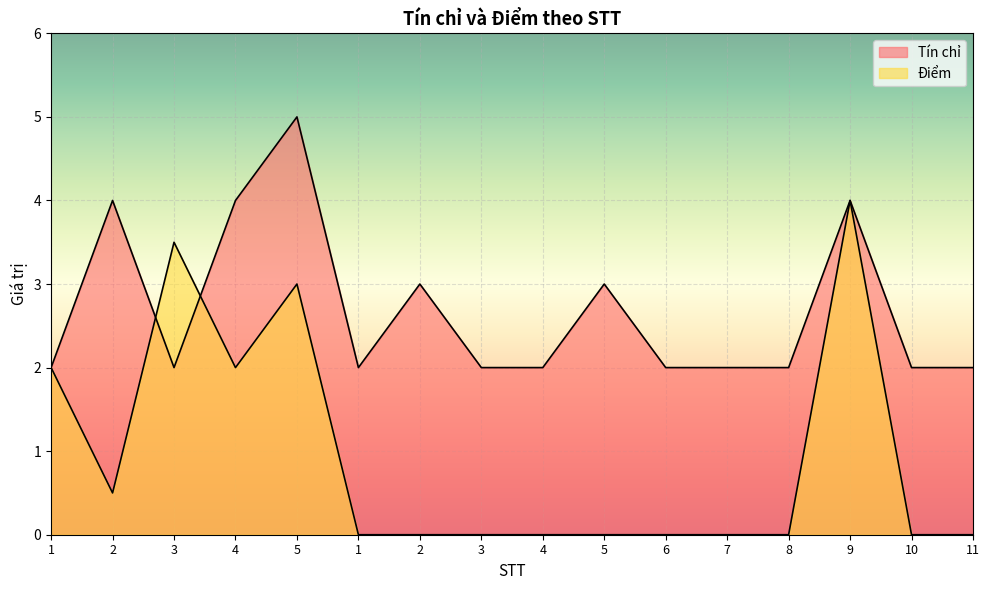

How many Điểm values are between 0 and 2?

13